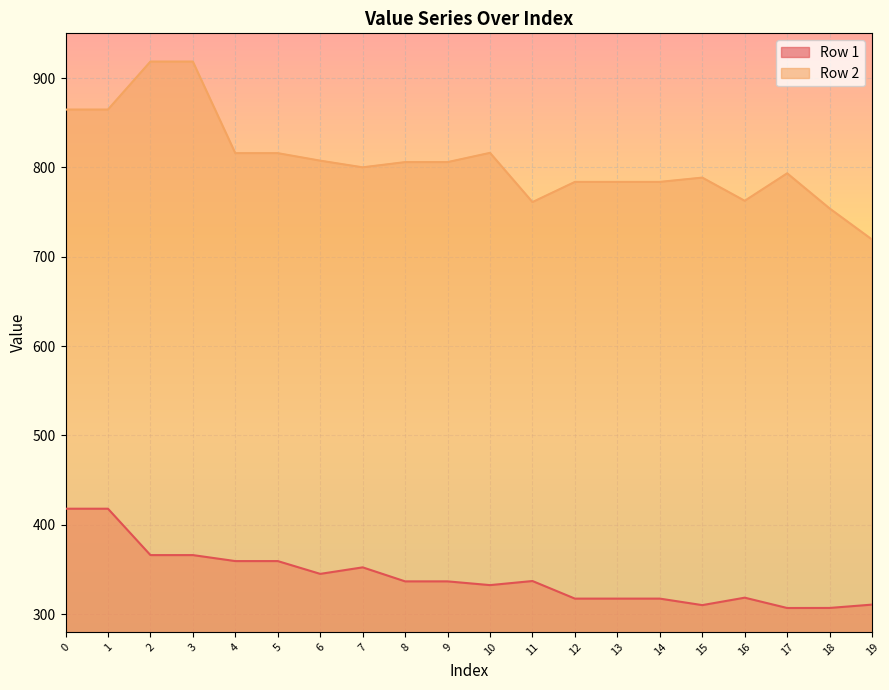

True or false: Row 2 and Row 1 intersect in this chart.

False